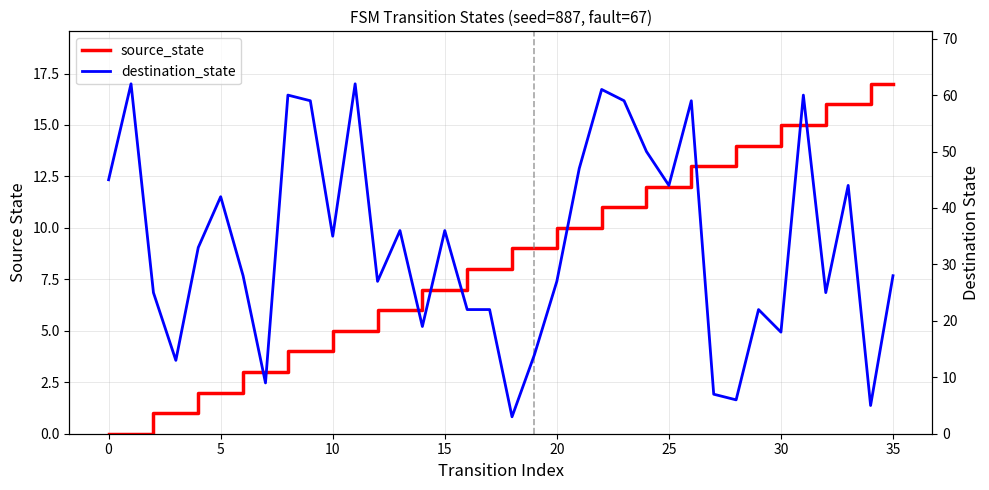

Between 10 and 32, which series saw the biggest shift?

source_state